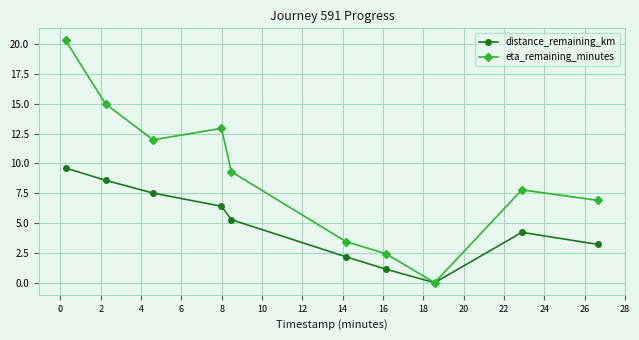

How many series are shown in this chart?

2